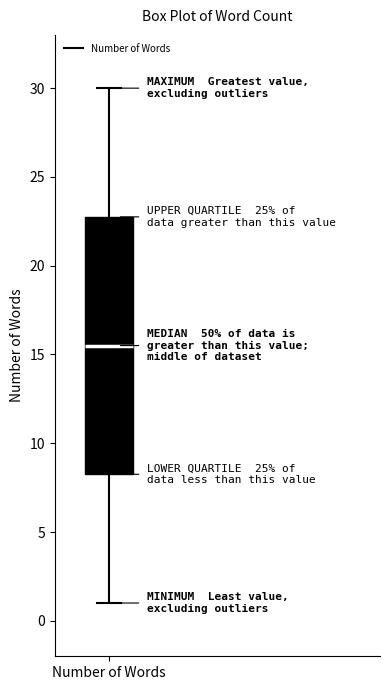

Read this box plot against the y-axis: the position of the median line, the range covered by the box, and the ends of both whiskers. The values are not printed on the chart, so give them approximately, as read against the axis.

median 15.5, box 8.5 to 23.0, whiskers 1.0 to 30.0